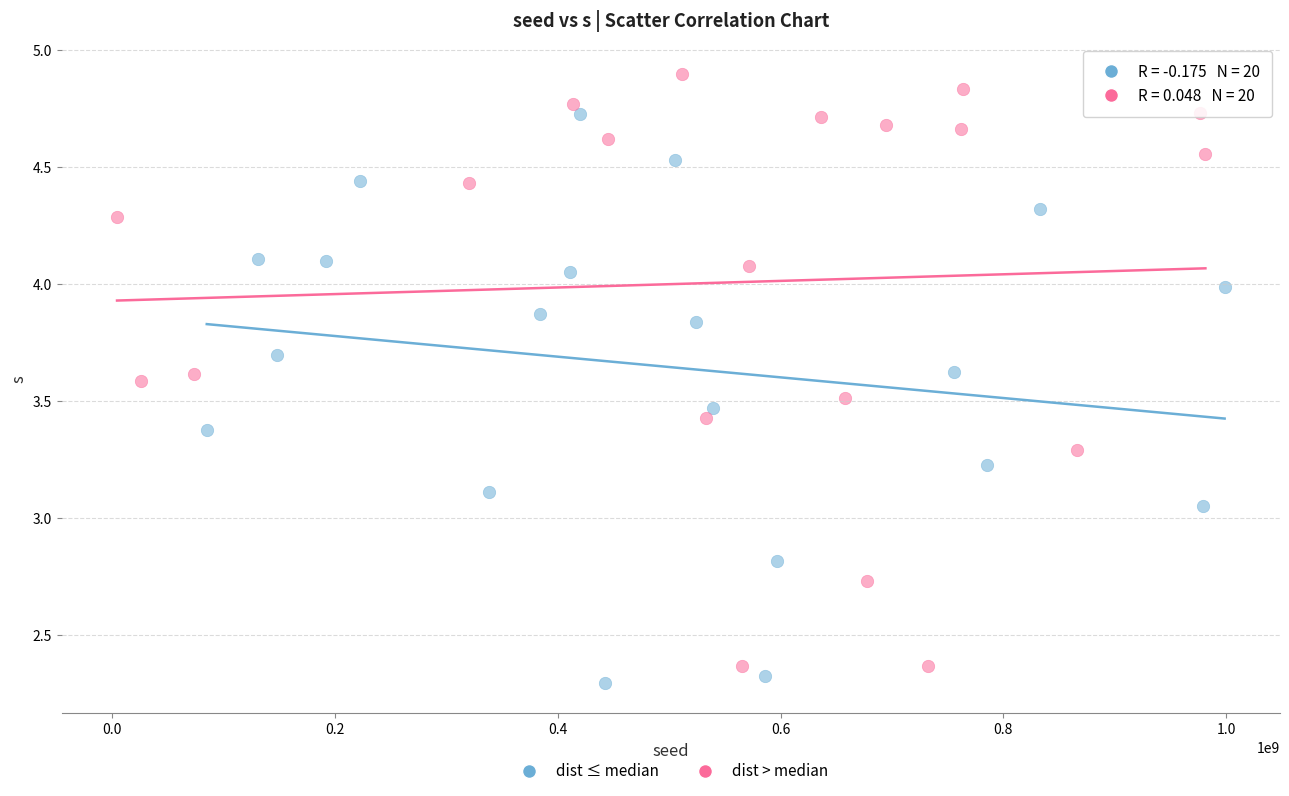

Which series contains the highest Y value?

dist > median